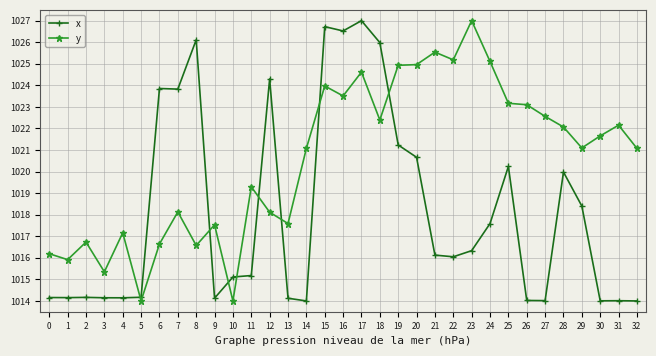

Which series ends up on top after the final intersection of x and y?

y